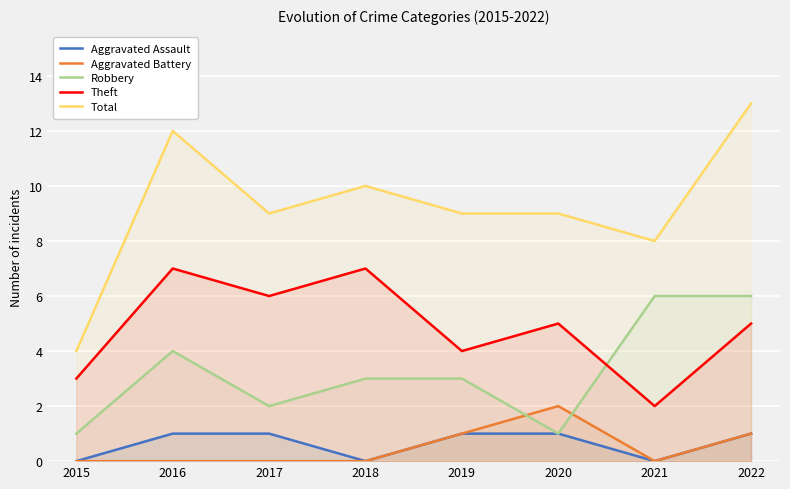

Reading right to left, extract all data points from this chart.

Aggravated Assault: 2022=1	2021=0	2020=1	2019=1	2018=0	2017=1	2016=1	2015=0
Aggravated Battery: 2022=1	2021=0	2020=2	2019=1	2018=0	2017=0	2016=0	2015=0
Robbery: 2022=6	2021=6	2020=1	2019=3	2018=3	2017=2	2016=4	2015=1
Theft: 2022=5	2021=2	2020=5	2019=4	2018=7	2017=6	2016=7	2015=3
Total: 2022=13	2021=8	2020=9	2019=9	2018=10	2017=9	2016=12	2015=4